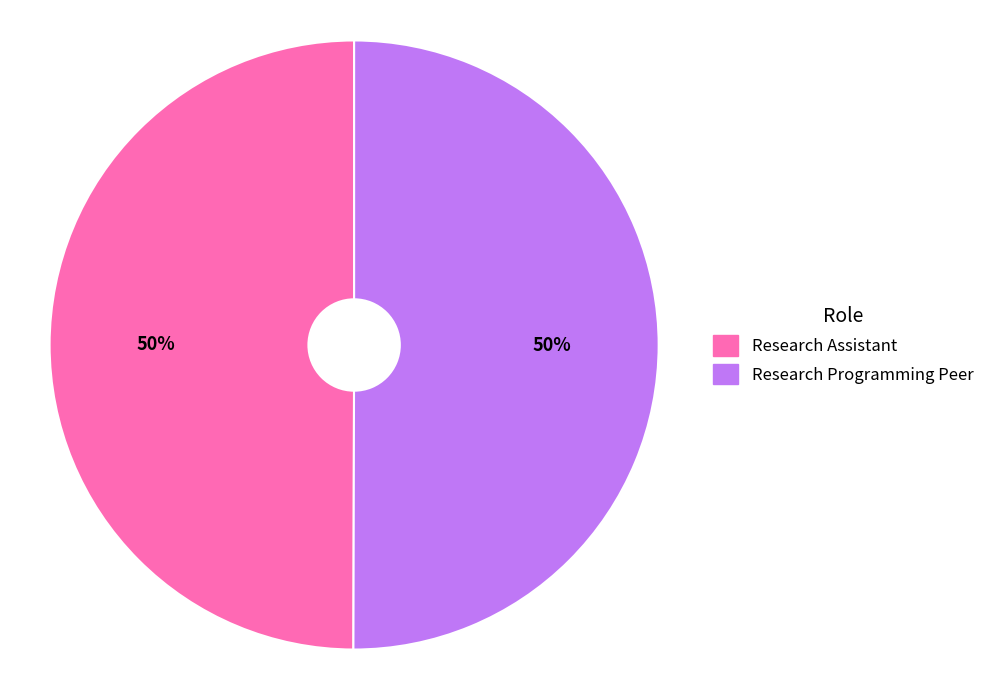

To the nearest percent, what percentage of the pie is Research Programming Peer?

50%